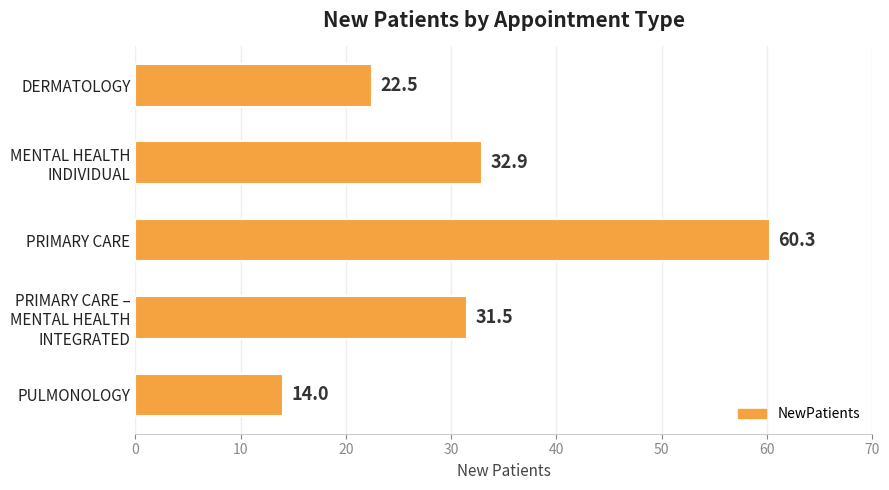

What is the difference between the maximum and minimum values?

46.3